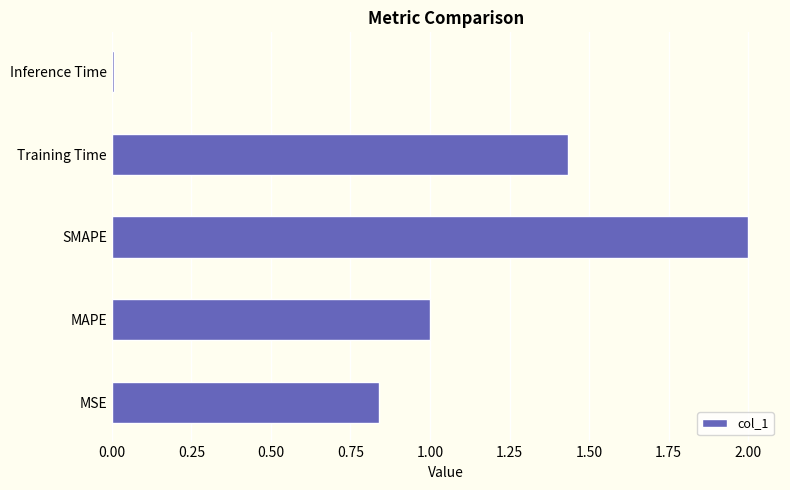

Rank the categories by value from highest to lowest.

SMAPE, Training Time, MAPE, MSE, Inference Time